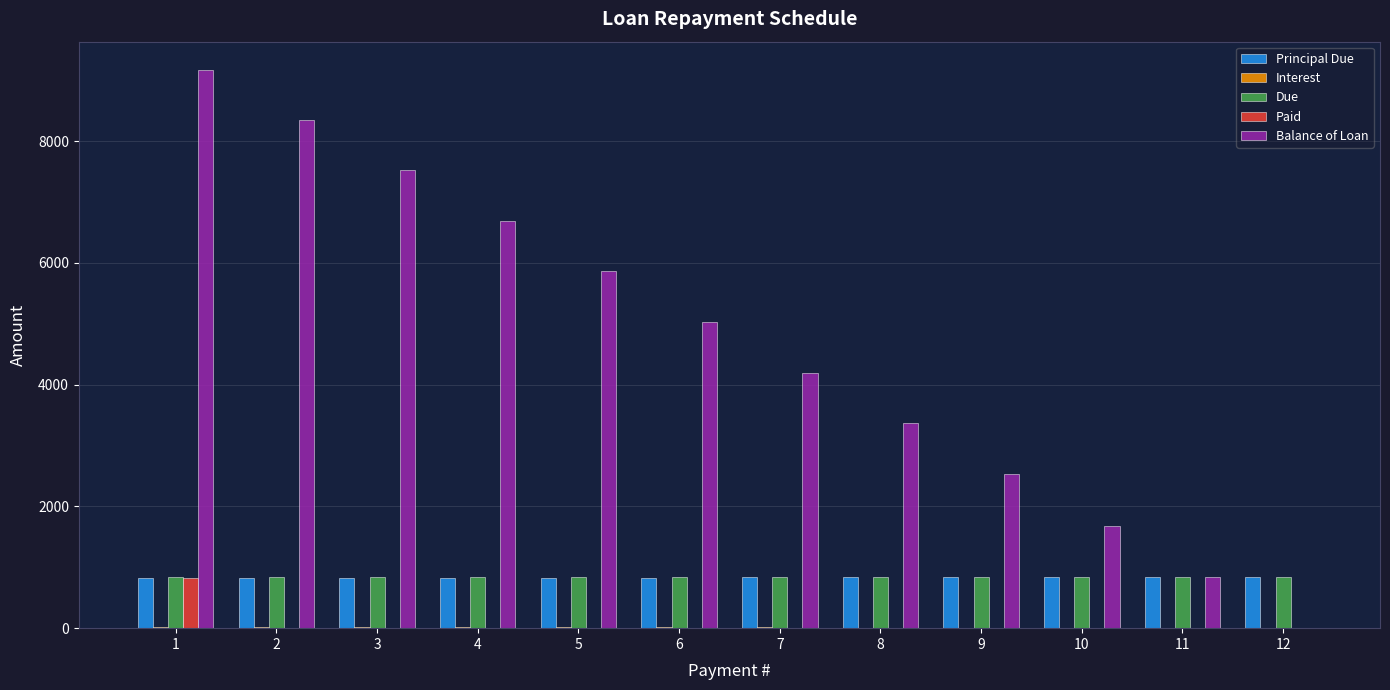

Is it true that Paid equals 0.0 at 3?

True